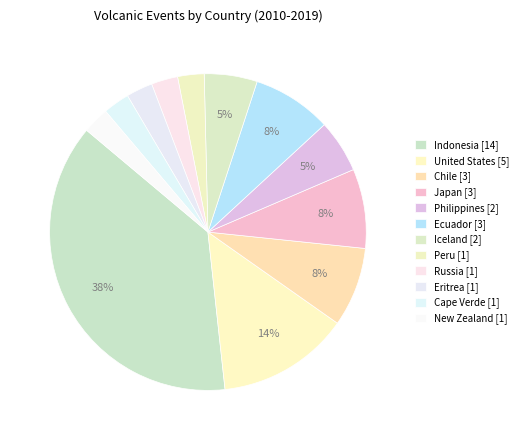

Rank the categories by value from lowest to highest.

Peru, Russia, Eritrea, Cape Verde, New Zealand, Philippines, Iceland, Chile, Japan, Ecuador, United States, Indonesia